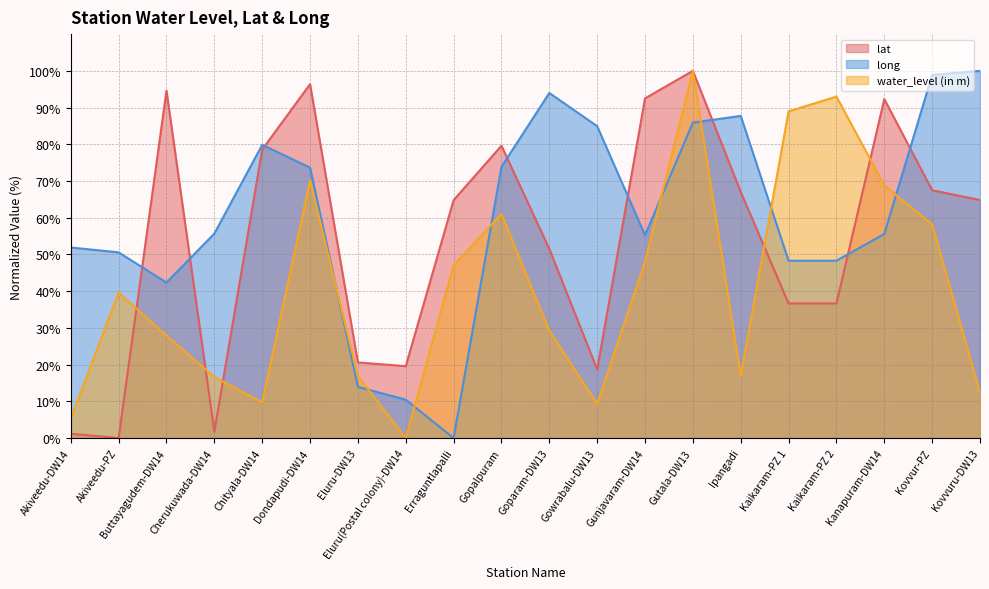

What is the average value of the lat series?

54.2